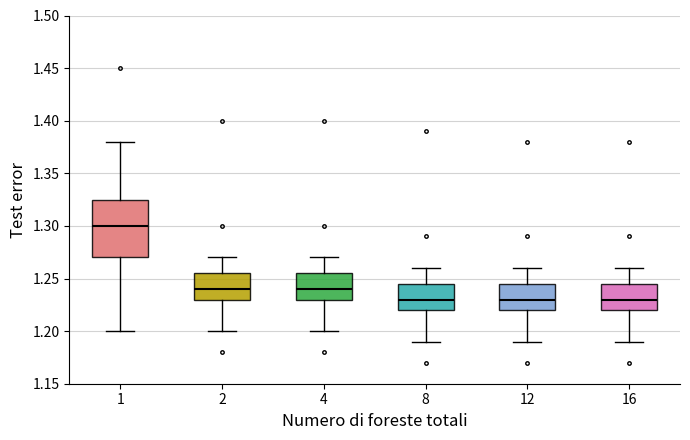

Comparing the boxes themselves (not the whiskers), which one is the tallest?

1